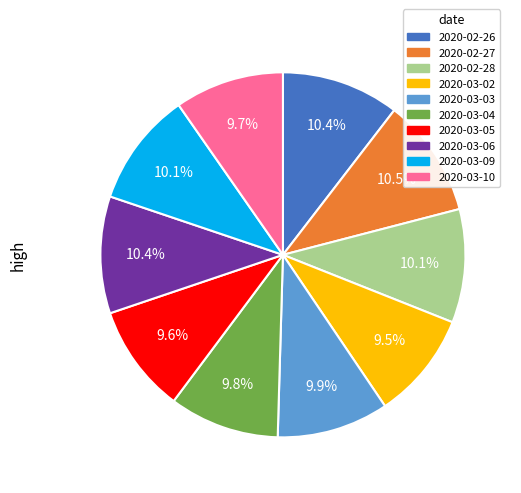

Count the number of slices in the pie.

10